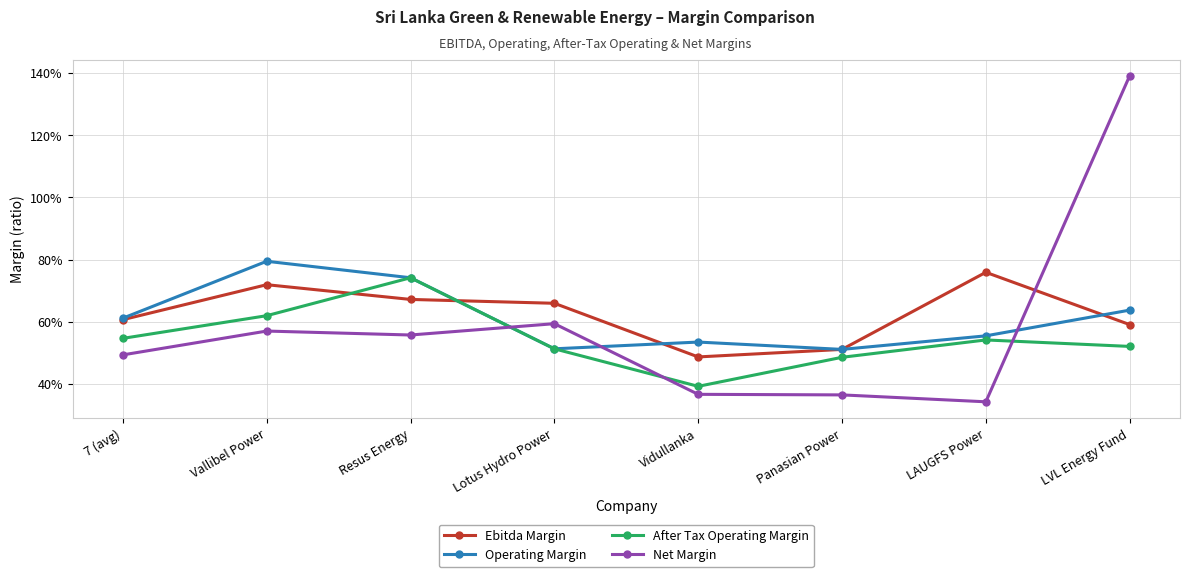

Count the Net Margin values in the range 0 to 1.

7